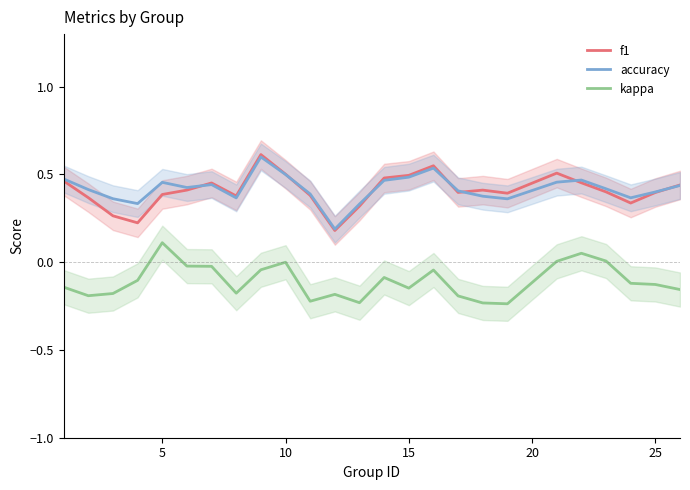

How many lines are shown in the chart?

3